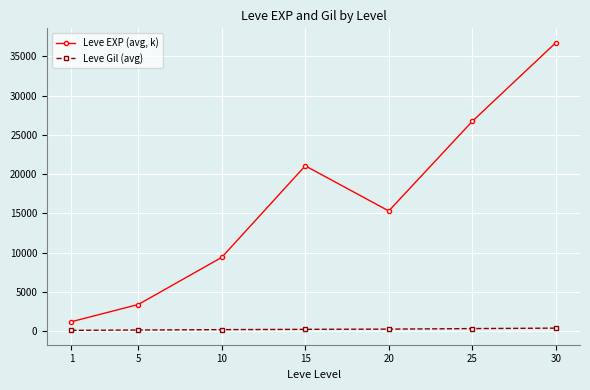

At which category does Leve EXP (avg, k) reach its first local peak?

15